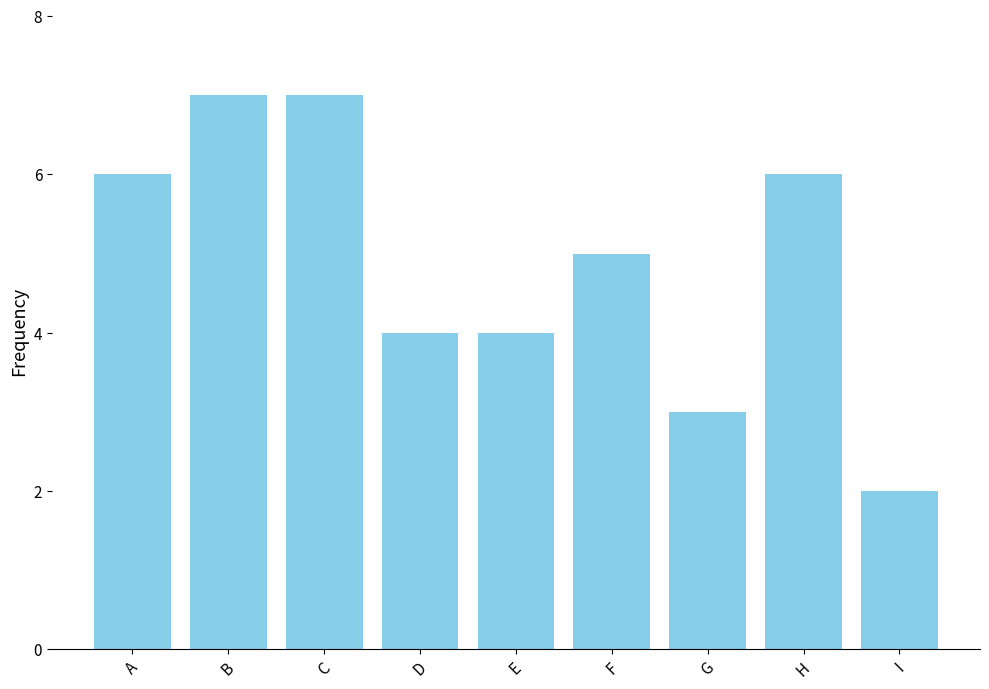

At which label does the data first exceed 5?

A